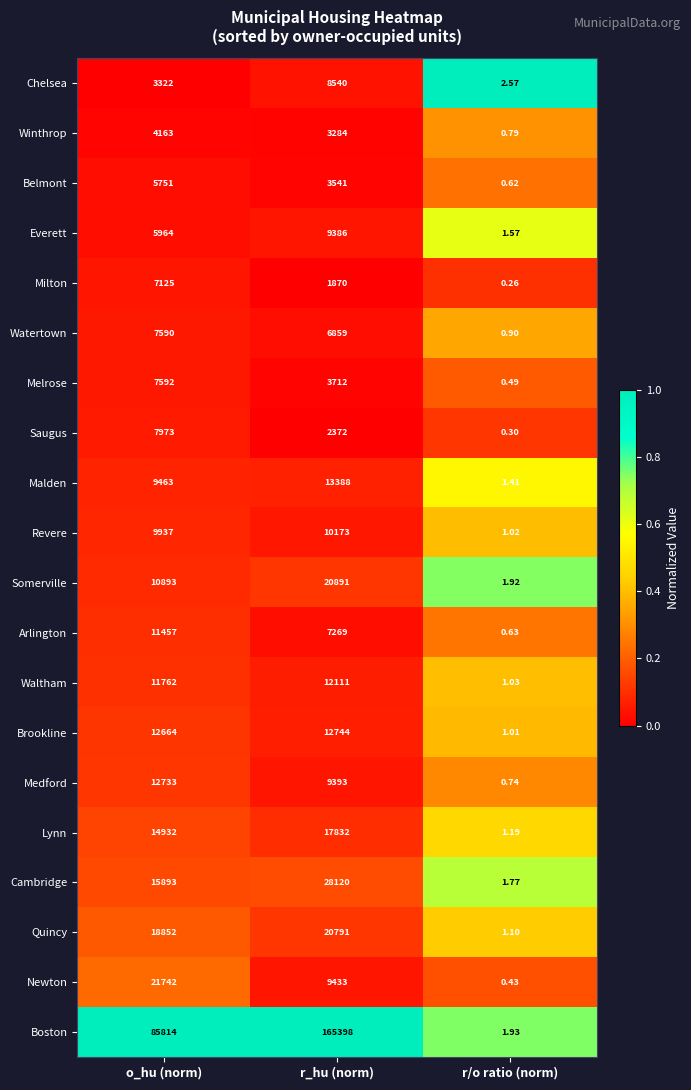

How many categories are shown in the chart?

3